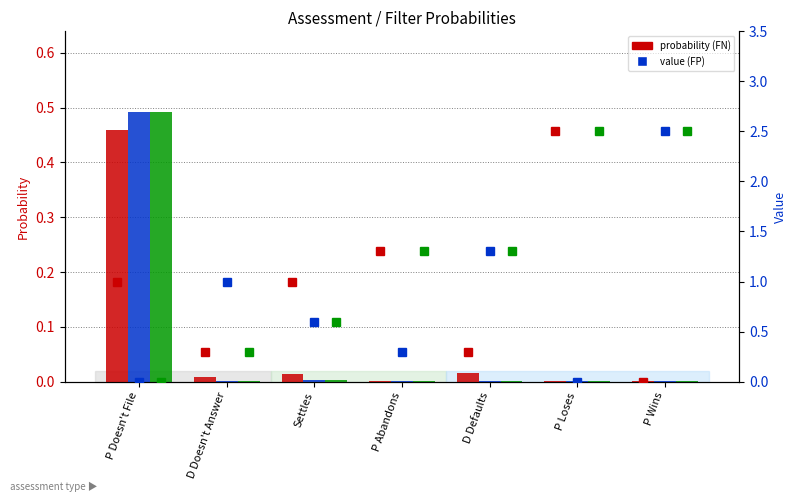

Which category has the lowest value across all series?

P Loses